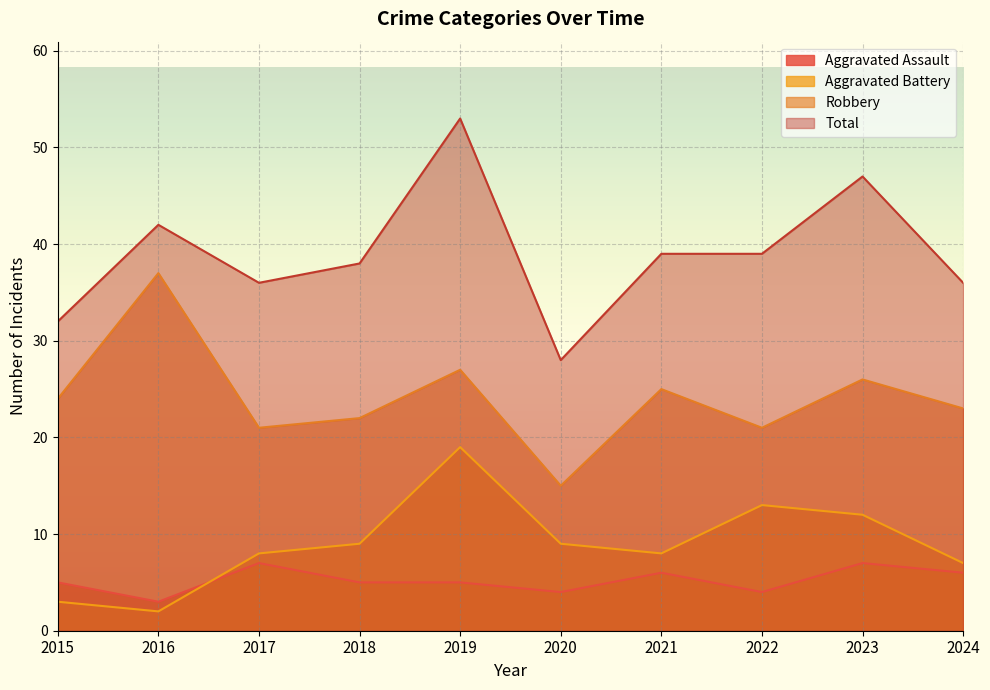

True or false: Aggravated Battery and Robbery cross at least once.

False